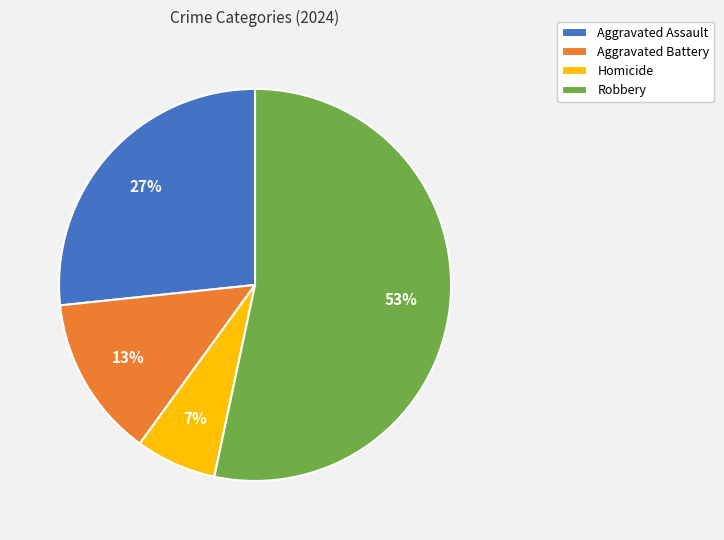

Between Robbery and Homicide, which is larger?

Robbery